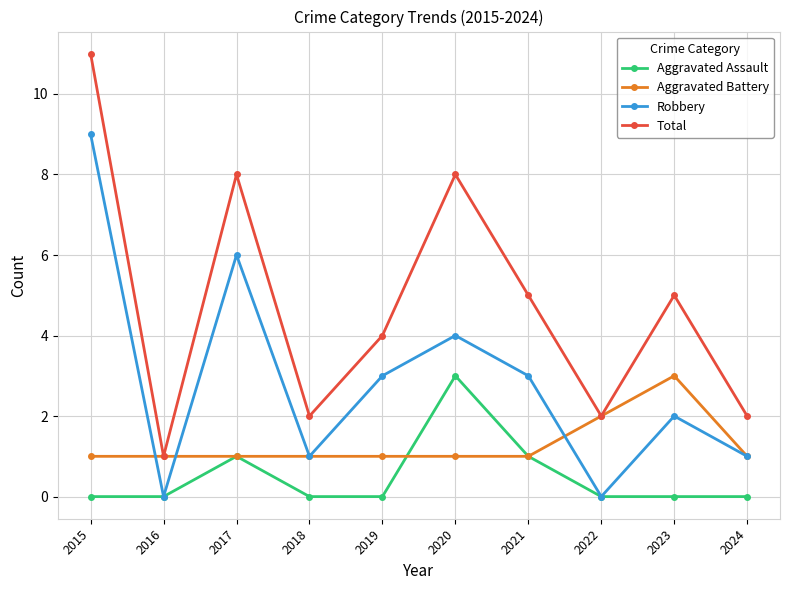

What is the spread (max minus min) of values at 2023?

5